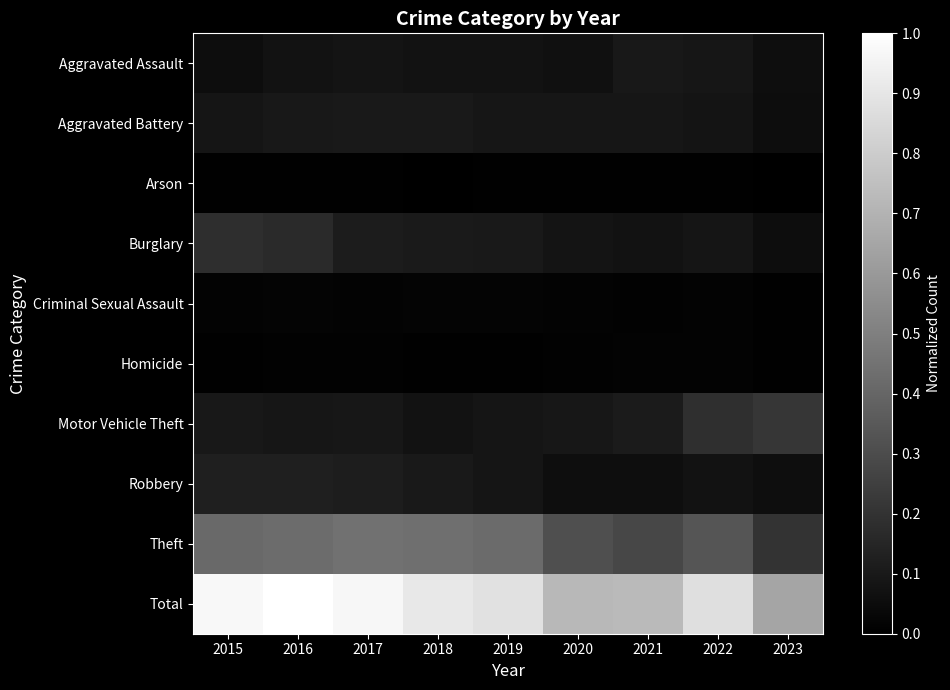

What is the maximum value shown in the chart?

1.0